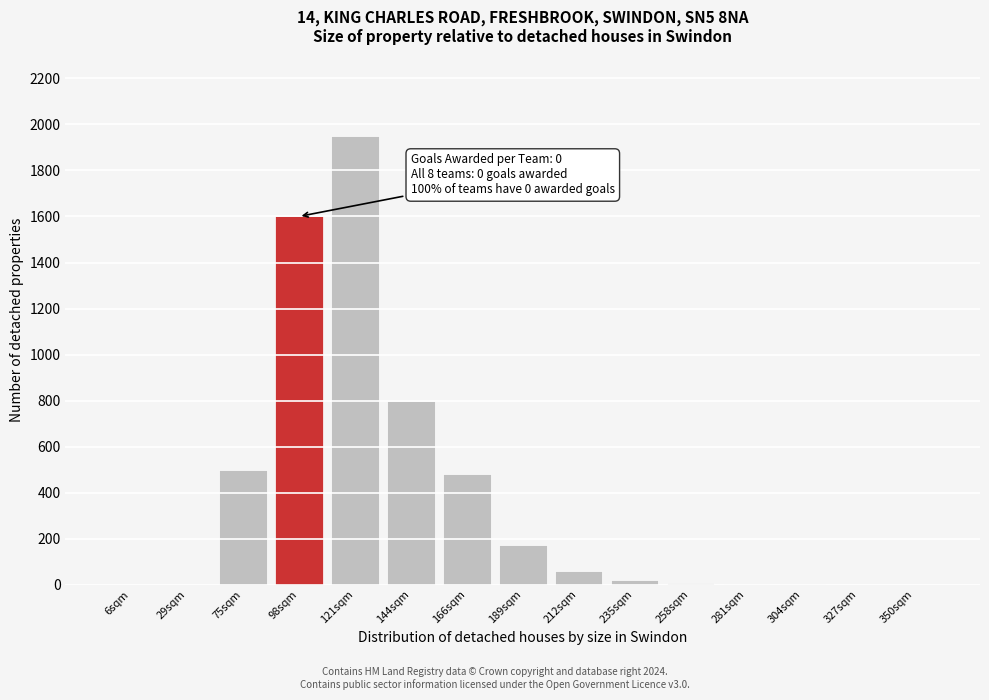

True or false: the data shows 5 at 258sqm.

True